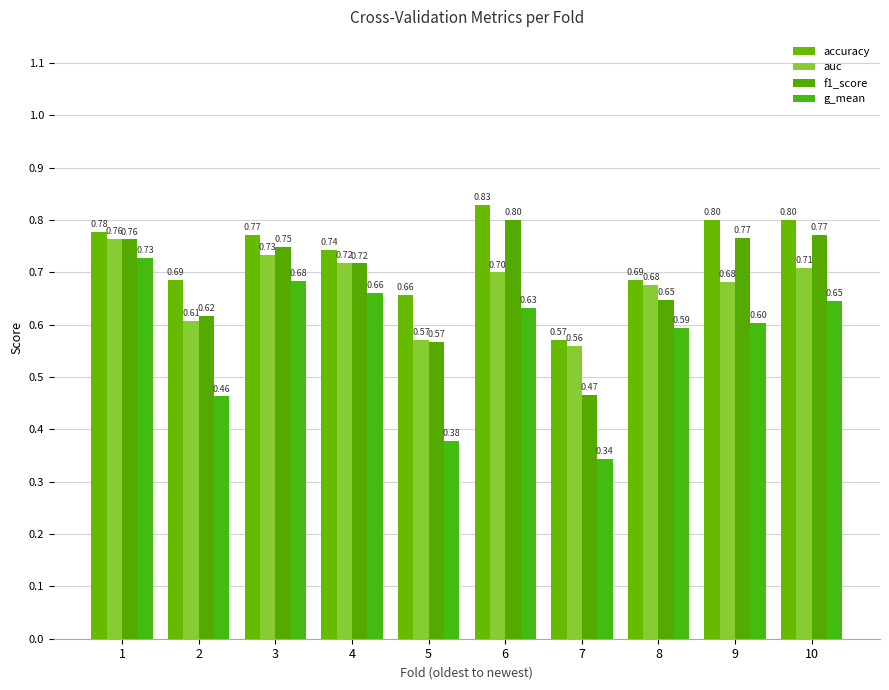

What is the value of the accuracy bar at the 8th from the left?

0.7